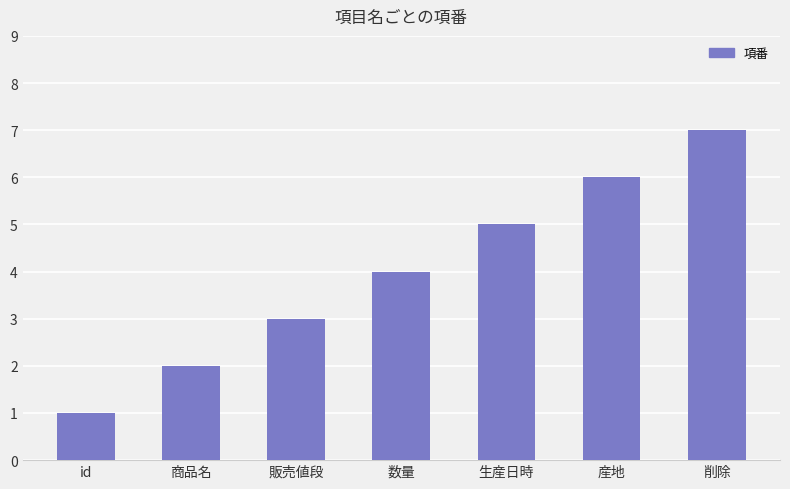

Reading left to right, transcribe all the data shown in this chart.

1	2	3	4	5	6	7